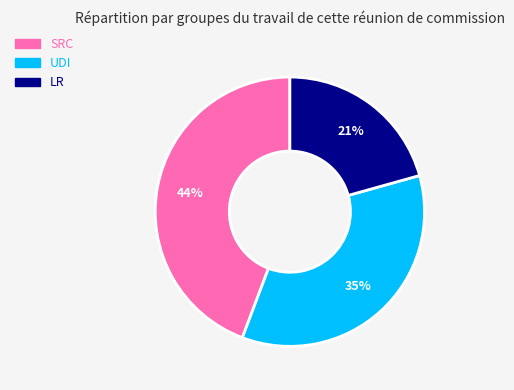

To the nearest percent, what is the average slice percentage?

33%